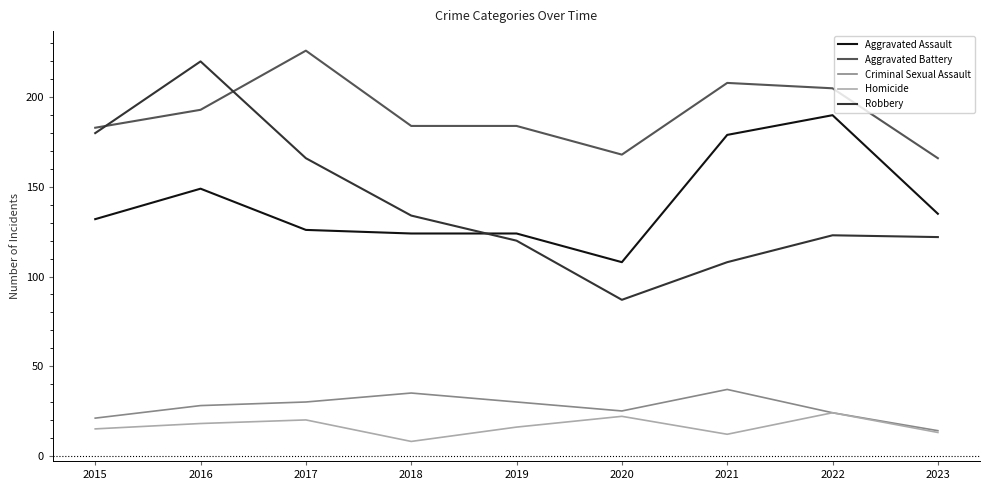

Read the Aggravated Battery value at 2021, to the nearest 10.

210